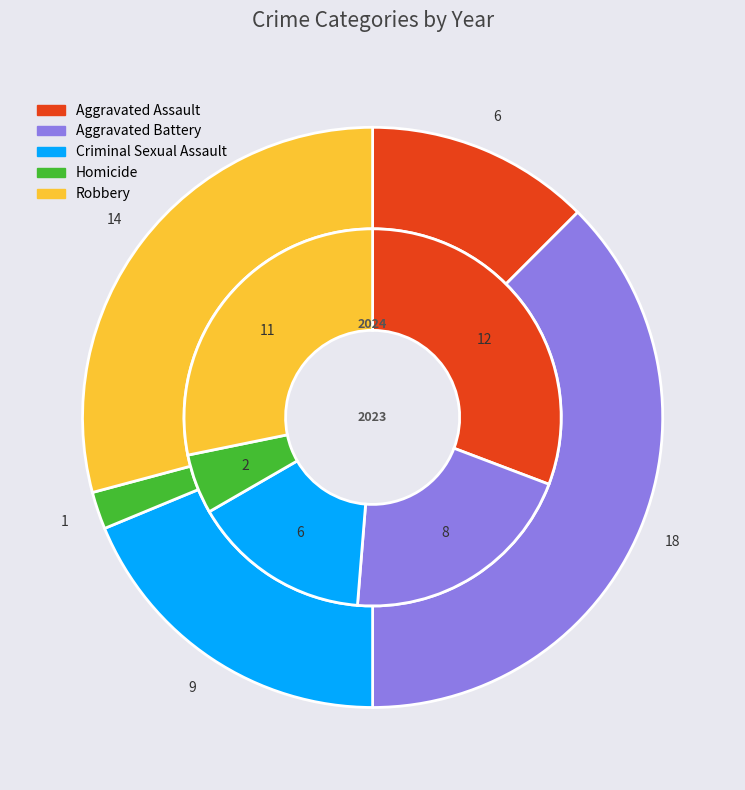

Is values_2023 the majority of the pie?

No